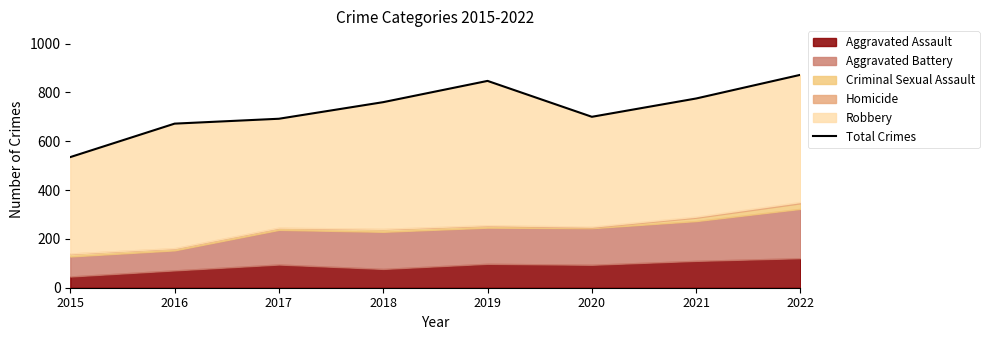

Count the number of categories in the chart.

8